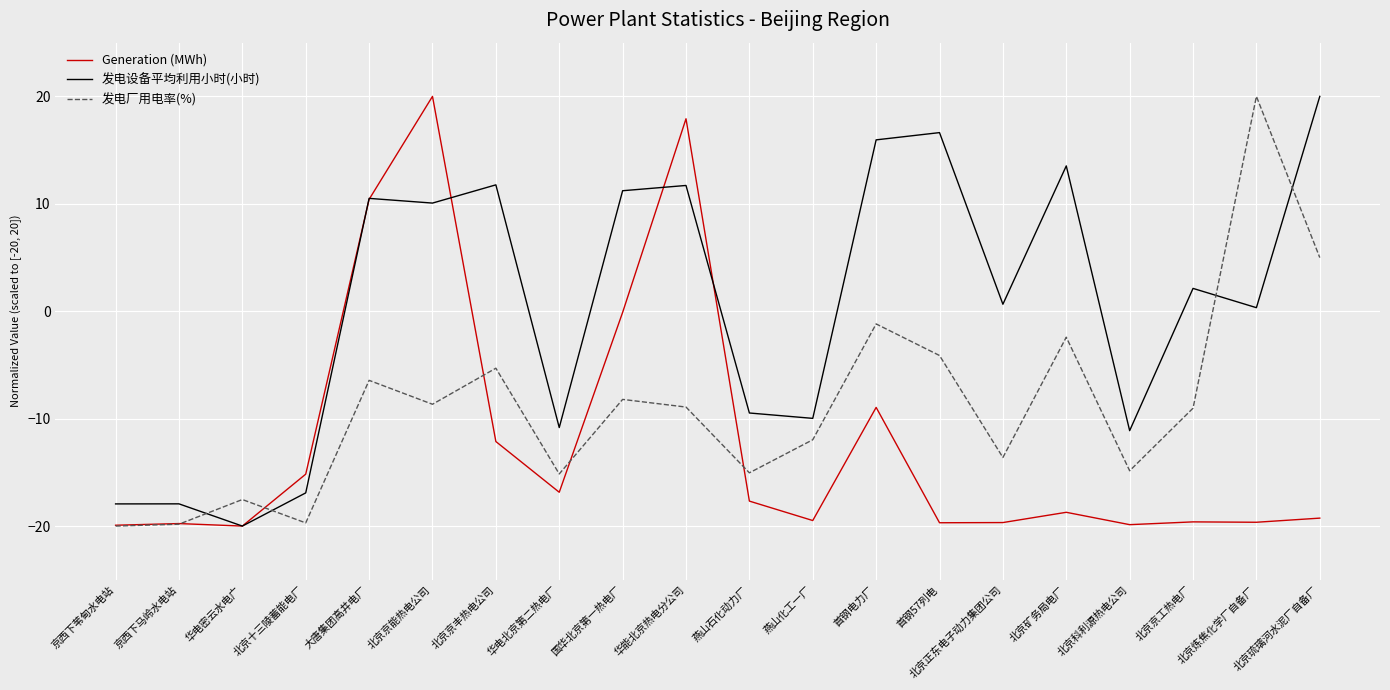

What position from the right is 京西下马岭水电站?

19